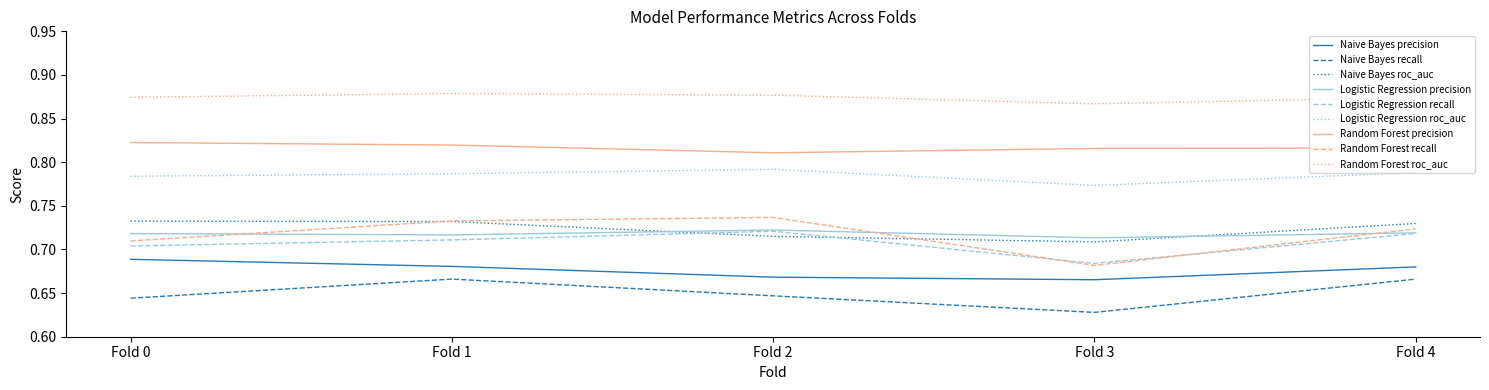

At which label is Logistic Regression roc_auc closest to 0?

Fold 3